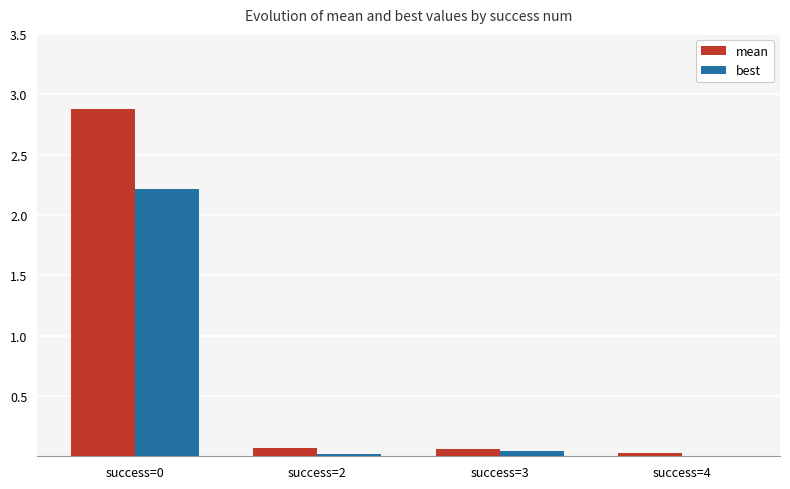

Is it true that mean equals 0.1 at success=2?

True